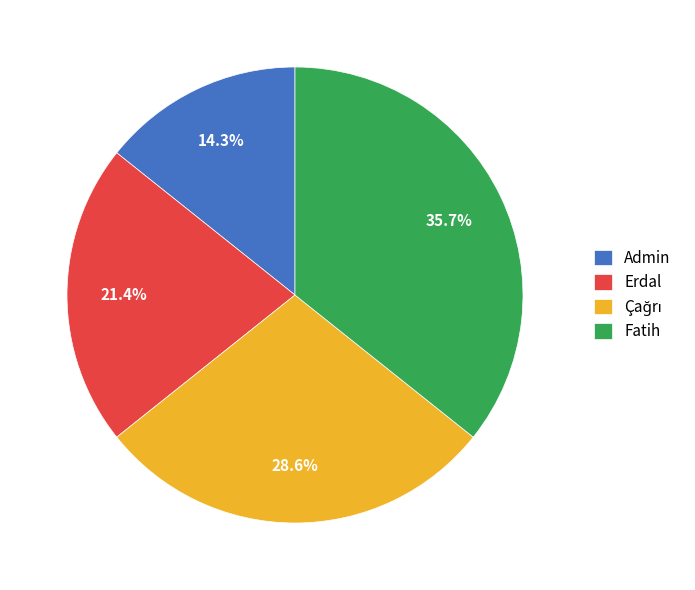

Which has a higher value, Admin or Fatih?

Fatih